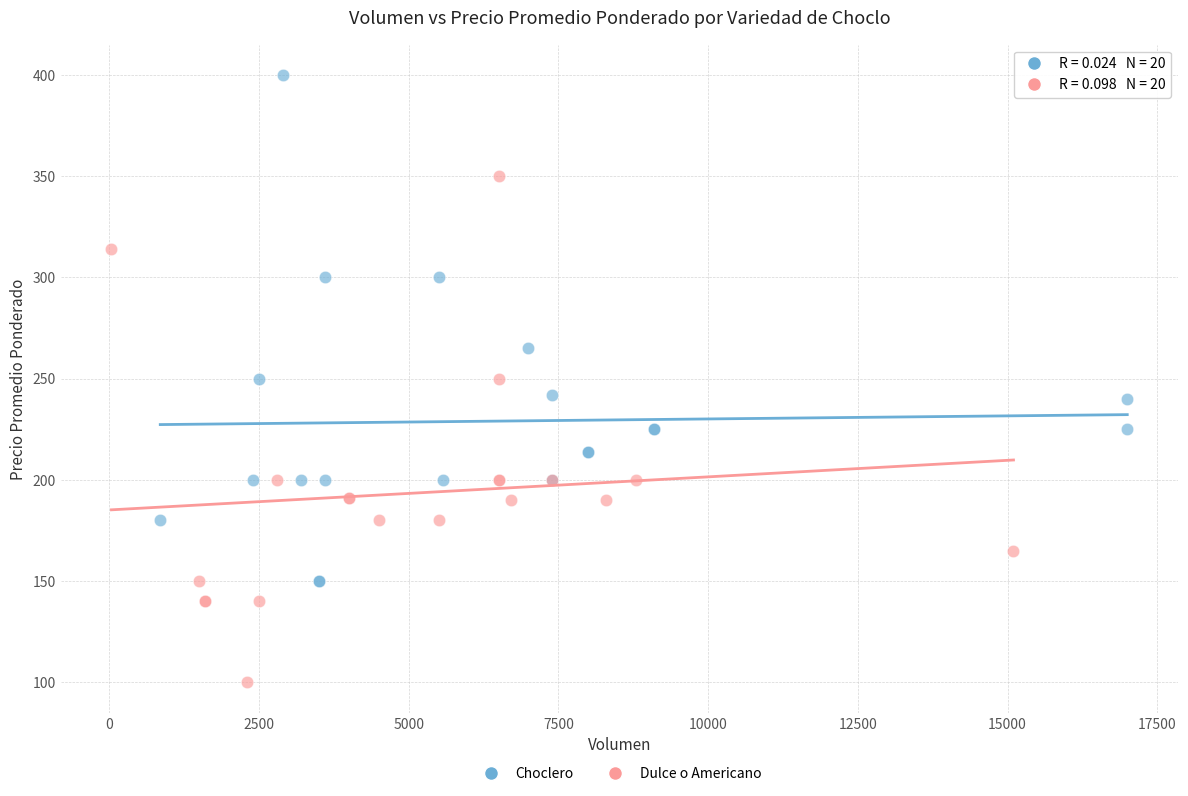

Which series reaches the minimum Y coordinate?

Dulce o Americano